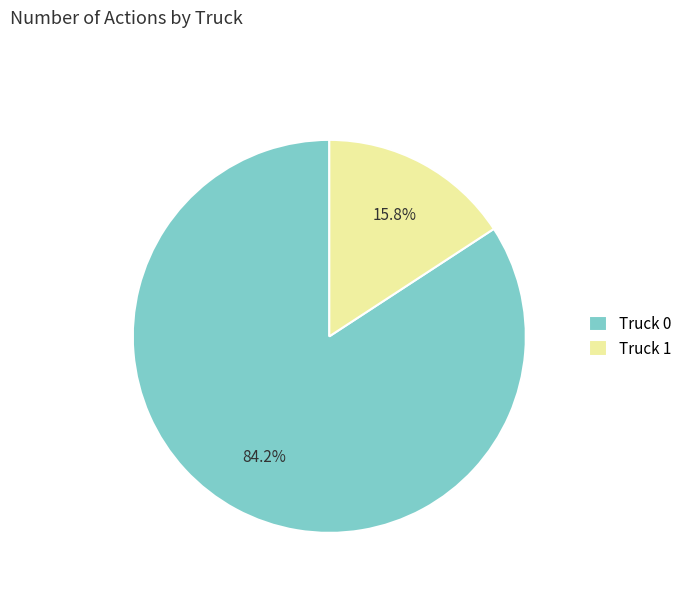

How many segments does this pie chart have?

2